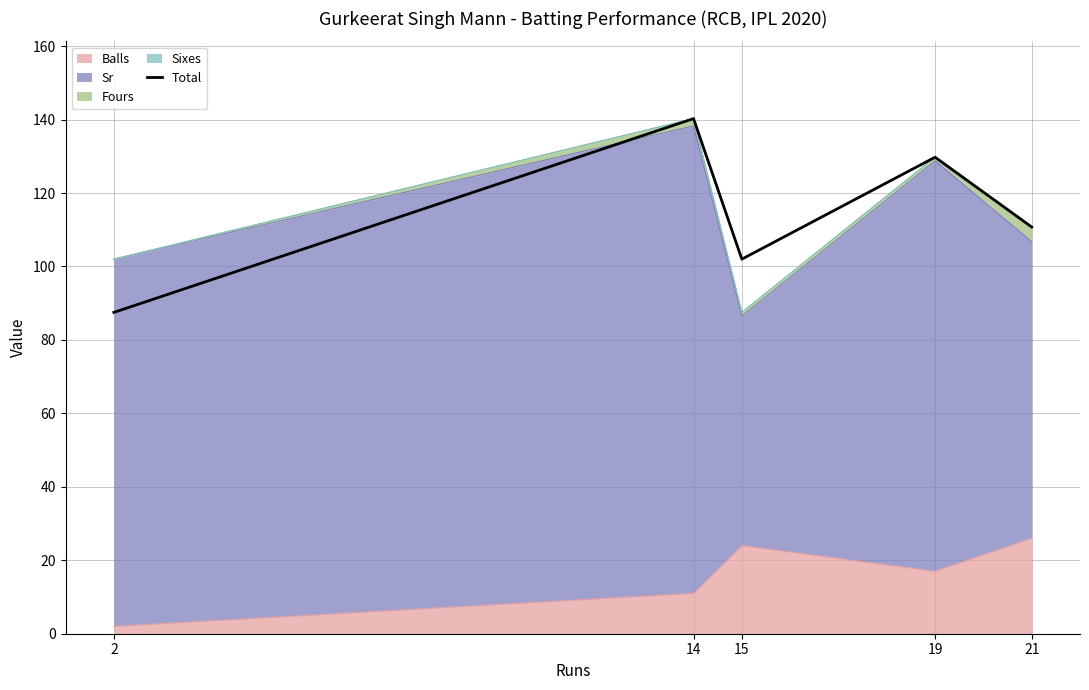

How many points are higher than both their immediate neighbors (excluding endpoints)?

2